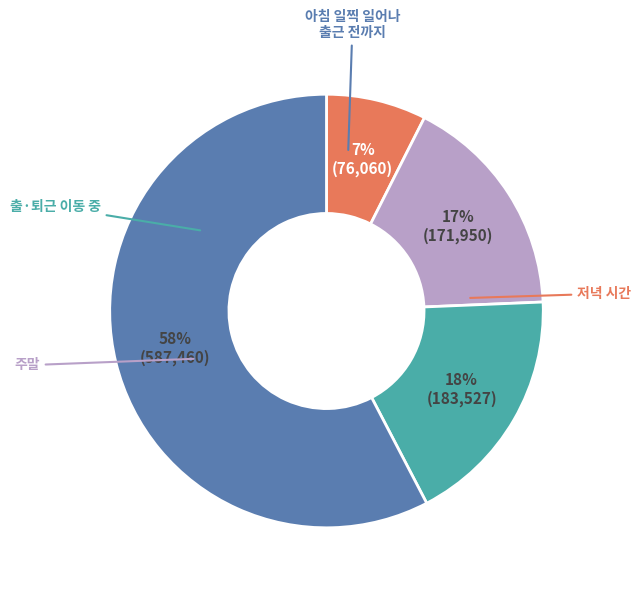

Does any single category account for the majority?

Yes